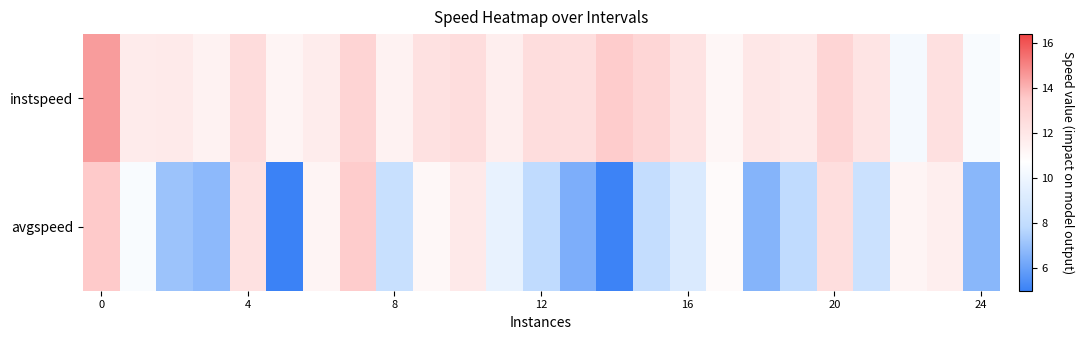

At how many categories does at least one series exceed 9?

25